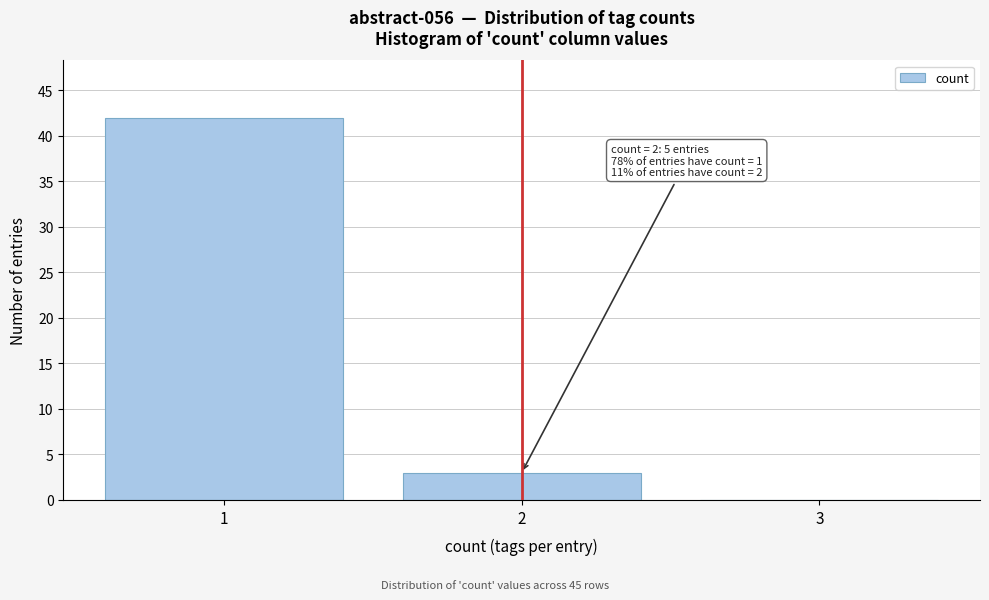

Reading right to left, what are all the values shown in this chart?

3=0	2=3	1=42